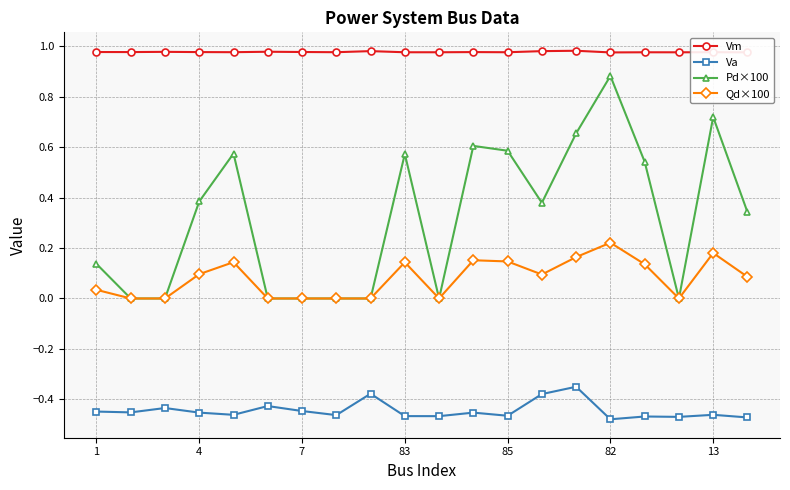

Does the chart display data point markers on the line(s)?

Yes